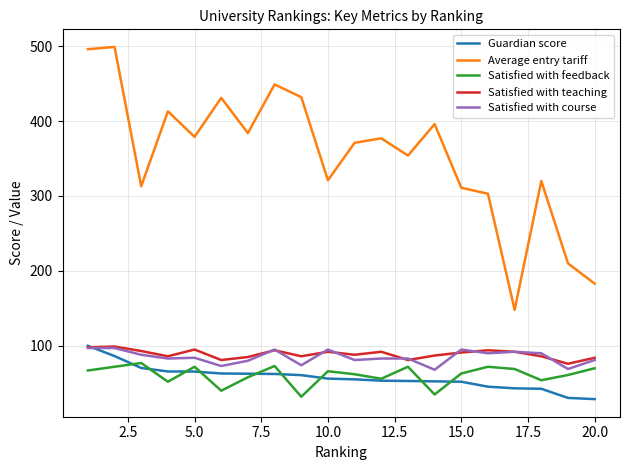

What is the lowest value of the Average entry tariff series?

148.0